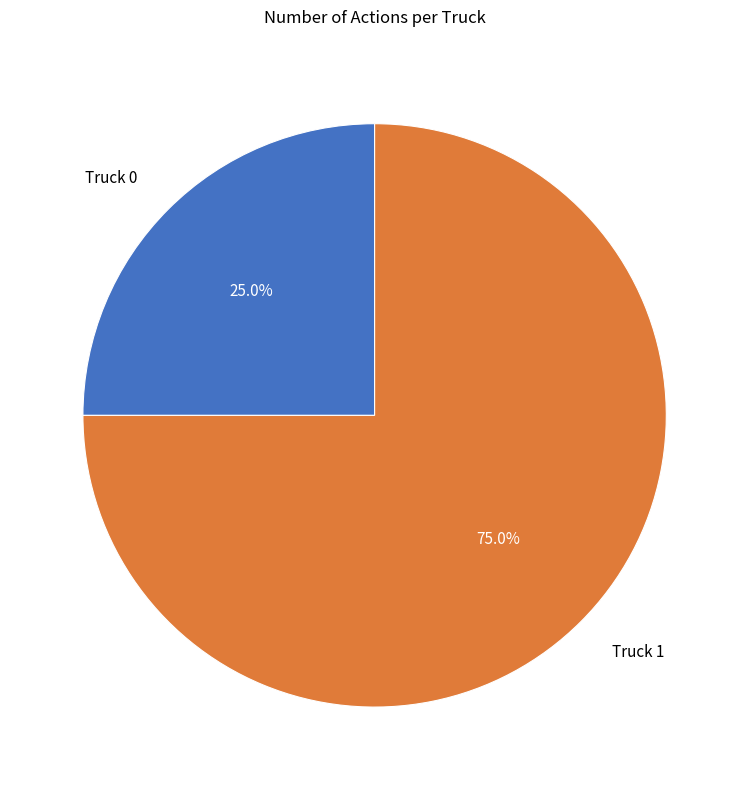

Combined, what portion of the pie is Truck 0 and Truck 1?

100.0%